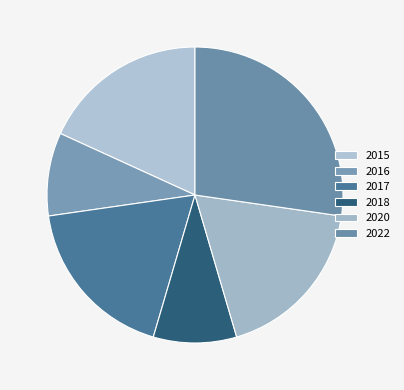

How many segments does this pie chart have?

6